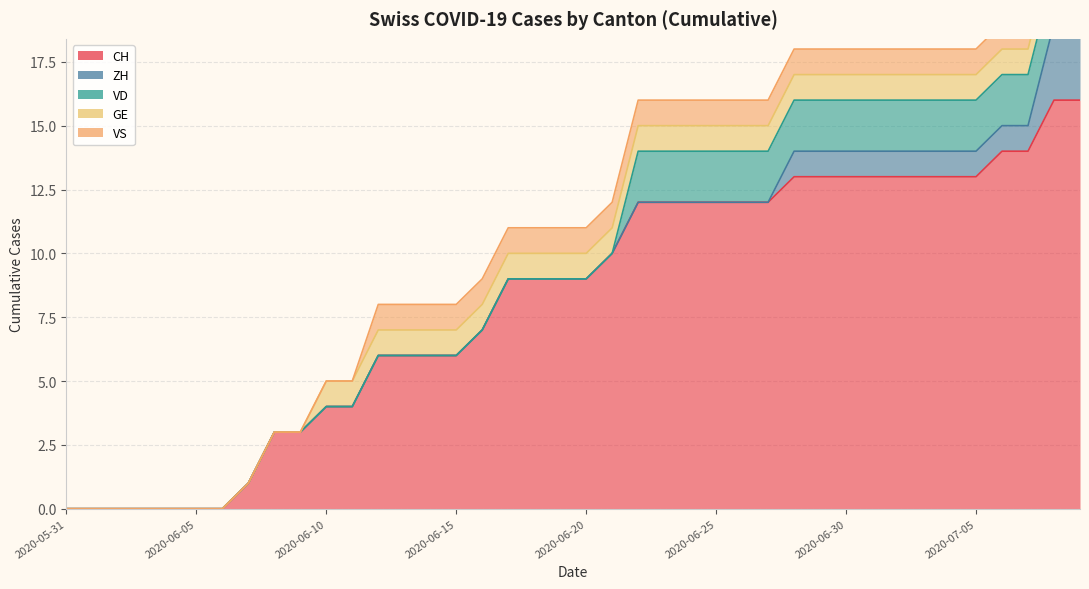

What is the approximate value of VD at 2020-07-04?

2